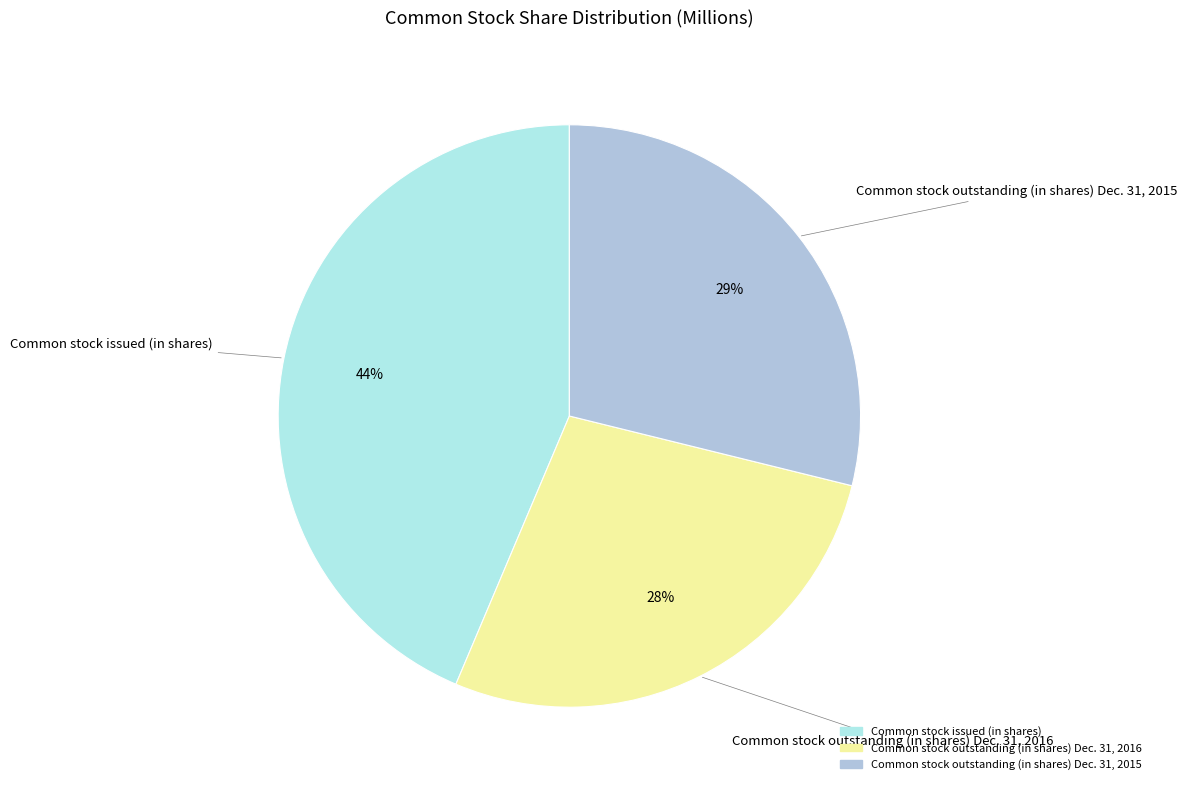

The Common stock outstanding (in shares) Dec. 31, 2016 slice represents 28% of the pie. True or false?

True